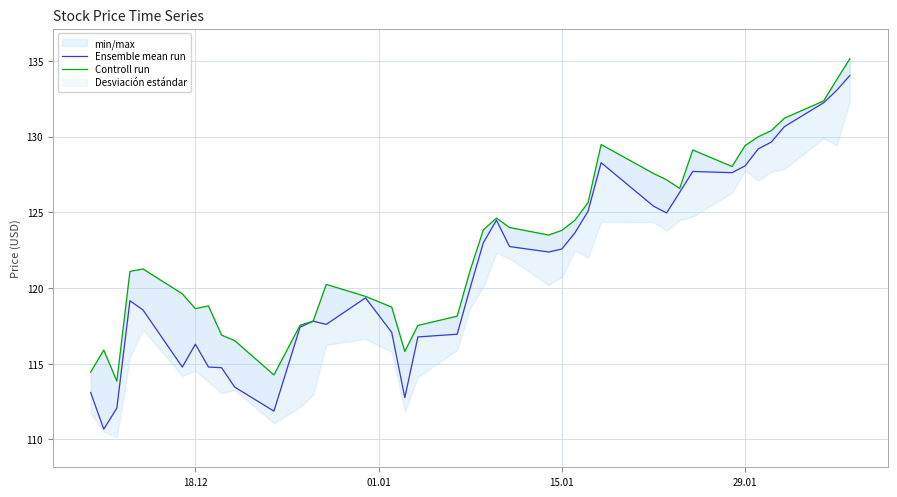

What is the smallest value displayed?

110.7